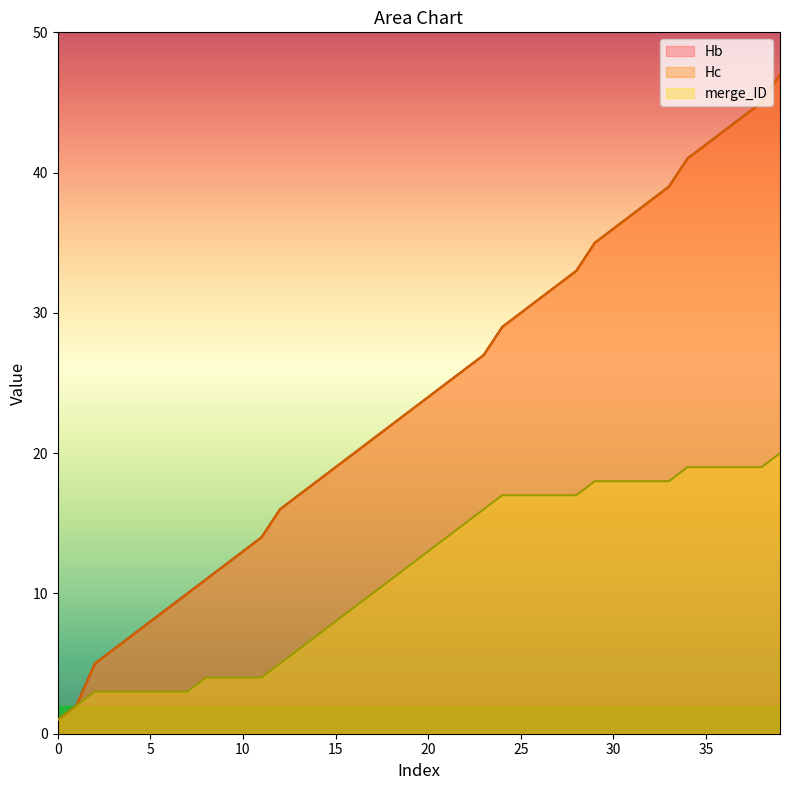

How many data points does each series have?

40